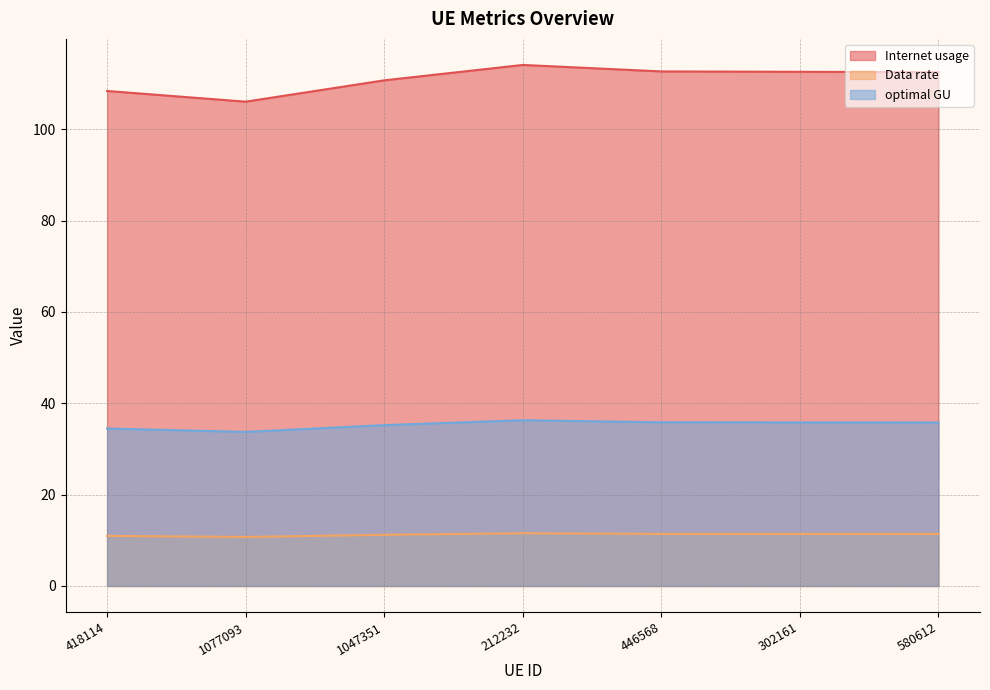

Is it true that Internet usage equals 183.6 at 302161?

False